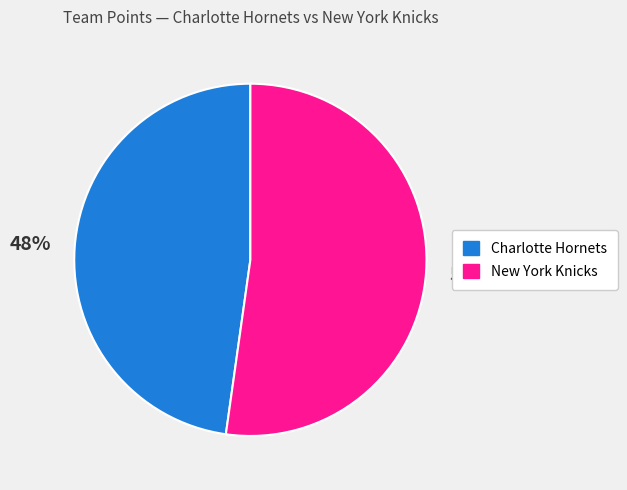

Between New York Knicks and Charlotte Hornets, which is larger?

New York Knicks